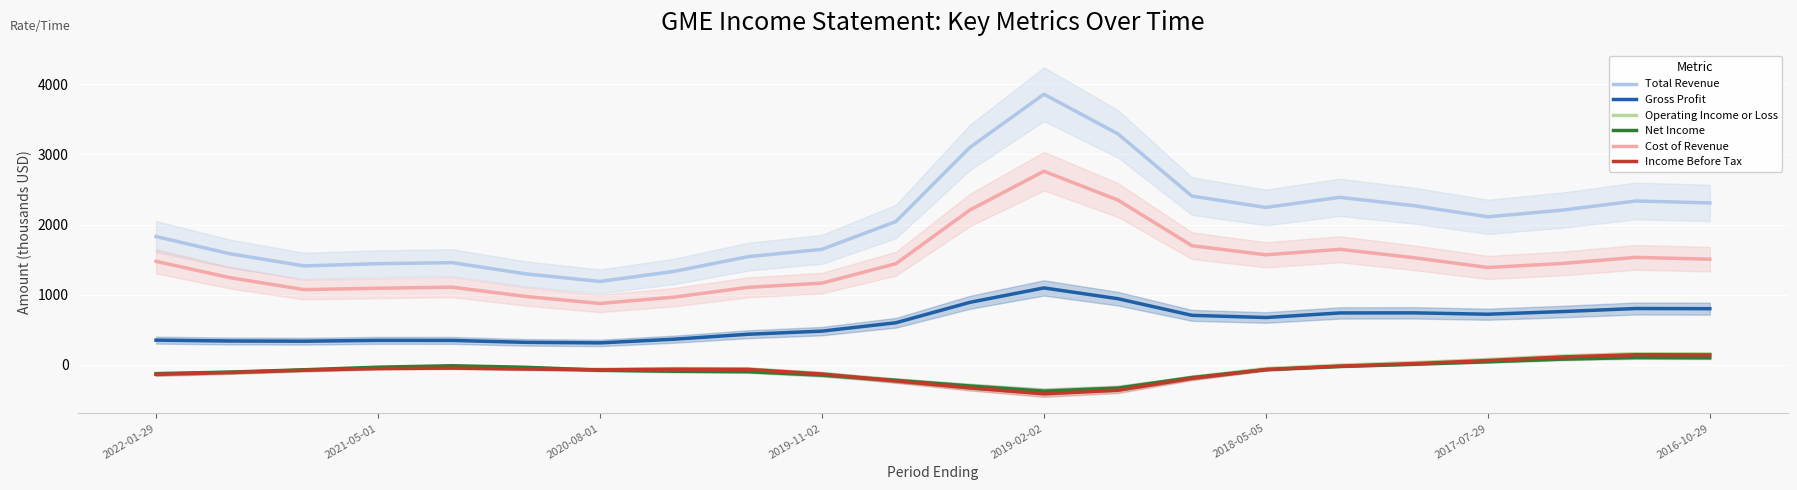

True or false: Net Income and Cost of Revenue cross at least once.

False